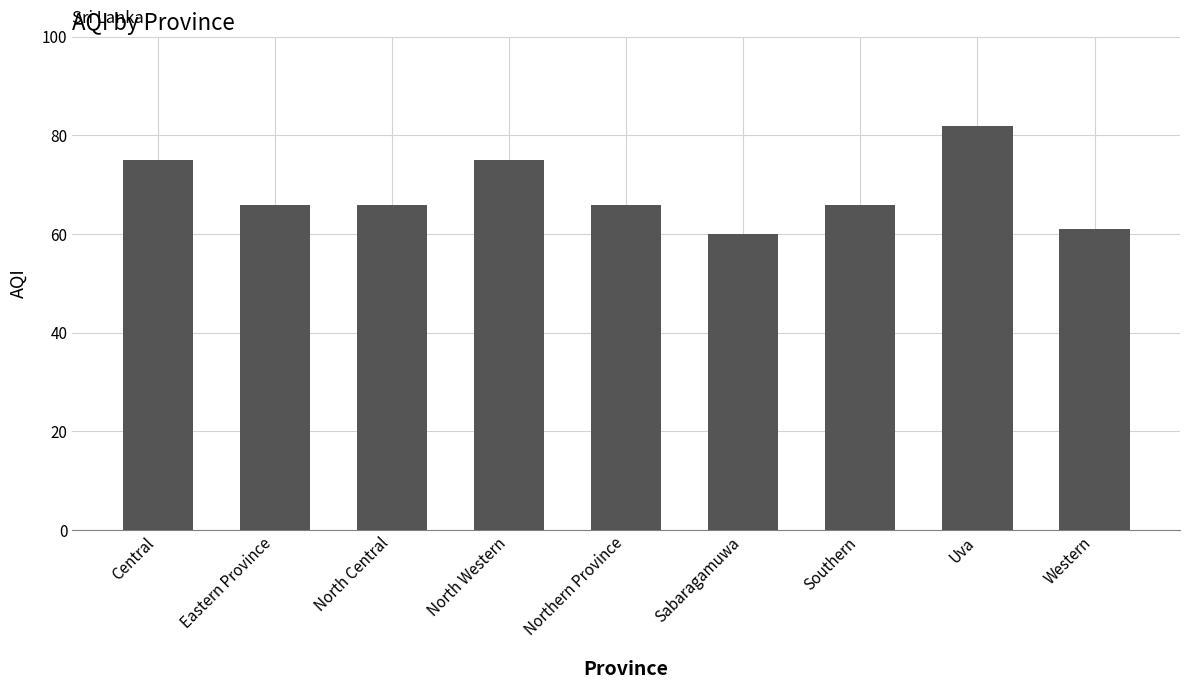

Is it true that the value at Uva is 127?

False